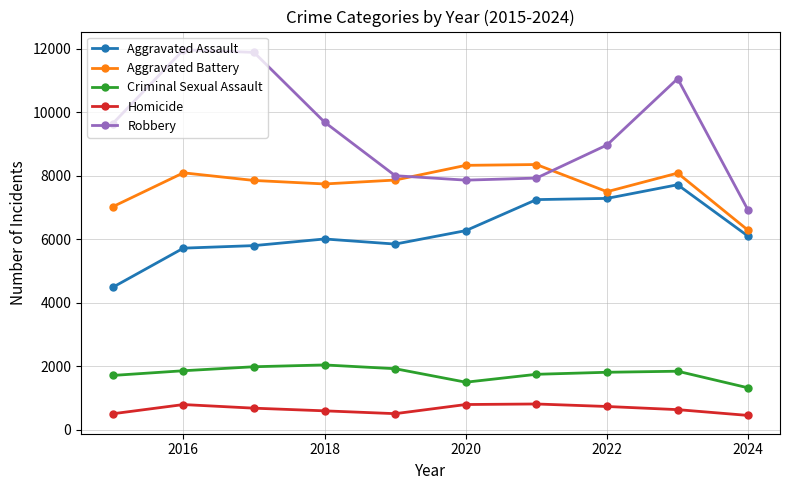

True or false: Criminal Sexual Assault and Aggravated Battery cross at least once.

False